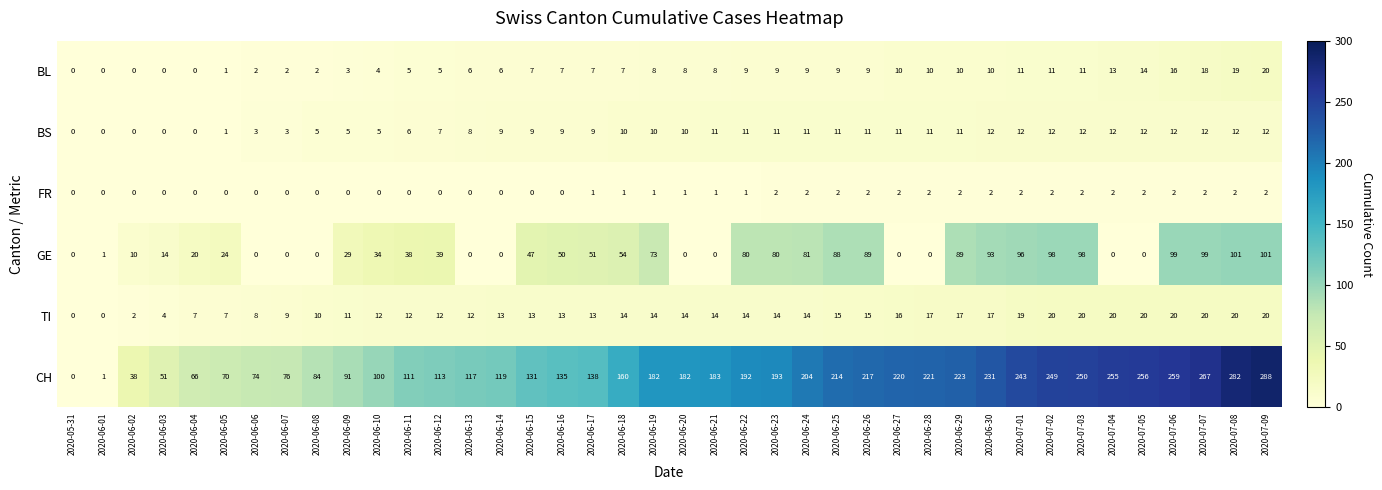

How many values in TI are above zero?

38